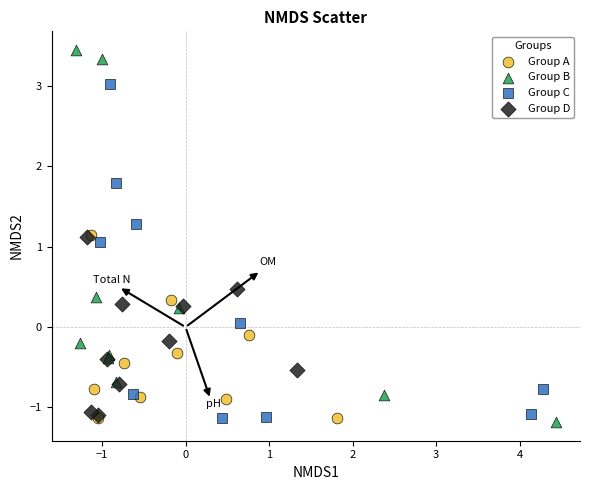

Which series has the largest Y range (max minus min)?

Group B